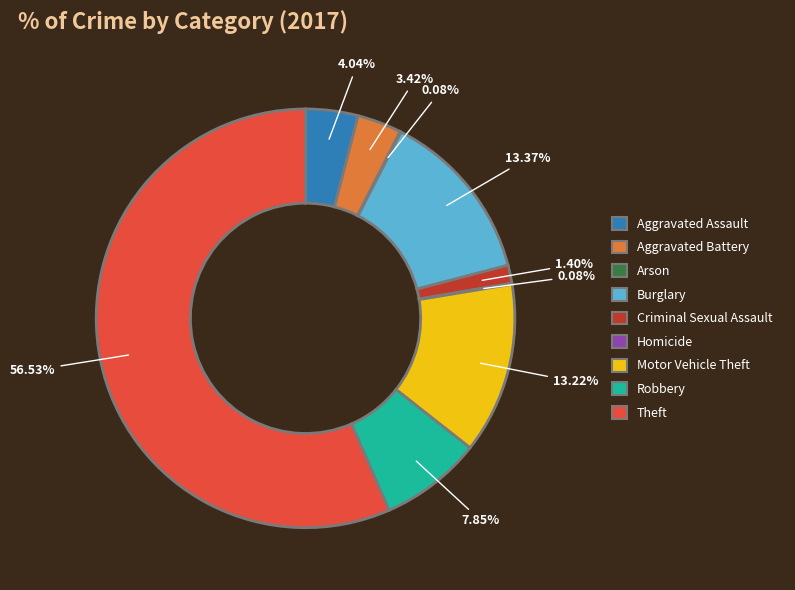

Between Criminal Sexual Assault and Robbery, which is larger?

Robbery